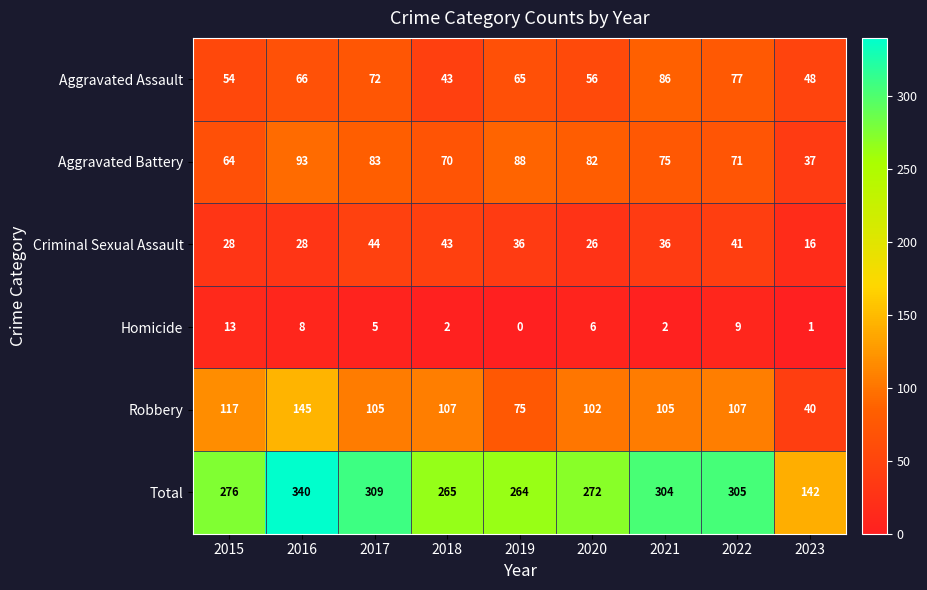

Which series has the largest range (max minus min)?

Total